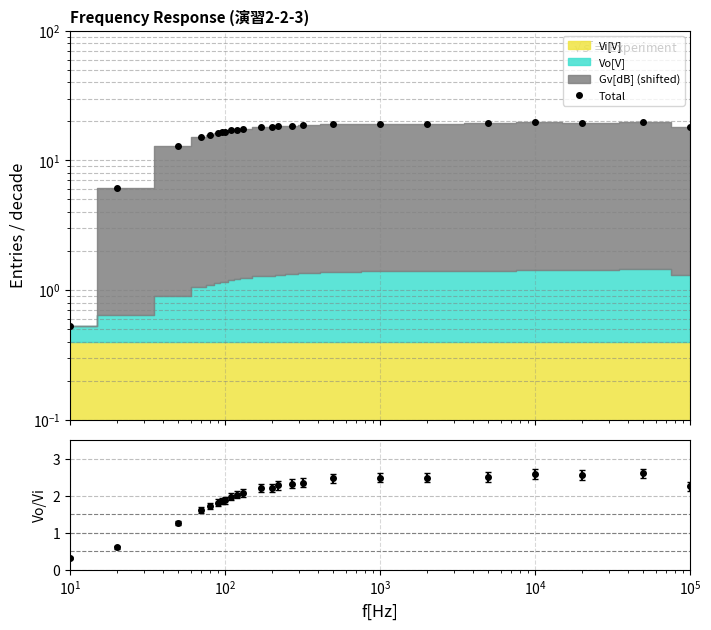

What is the label of the 7th point from the right?

17